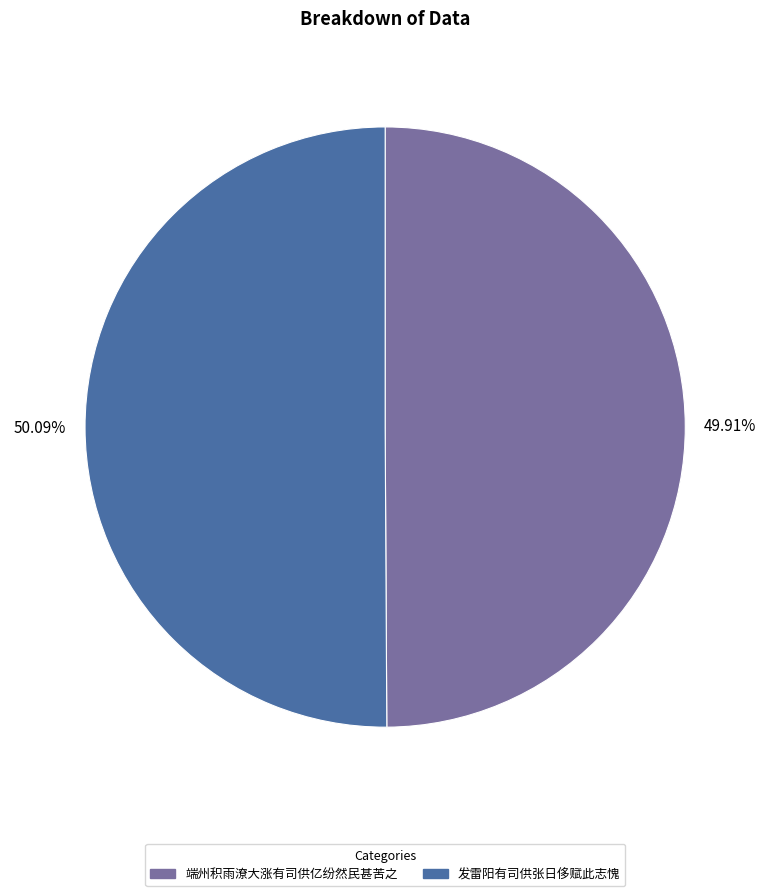

Combined, do 发雷阳有司供张日侈赋此志愧 and 端州积雨潦大涨有司供亿纷然民甚苦之 account for over 50%?

Yes